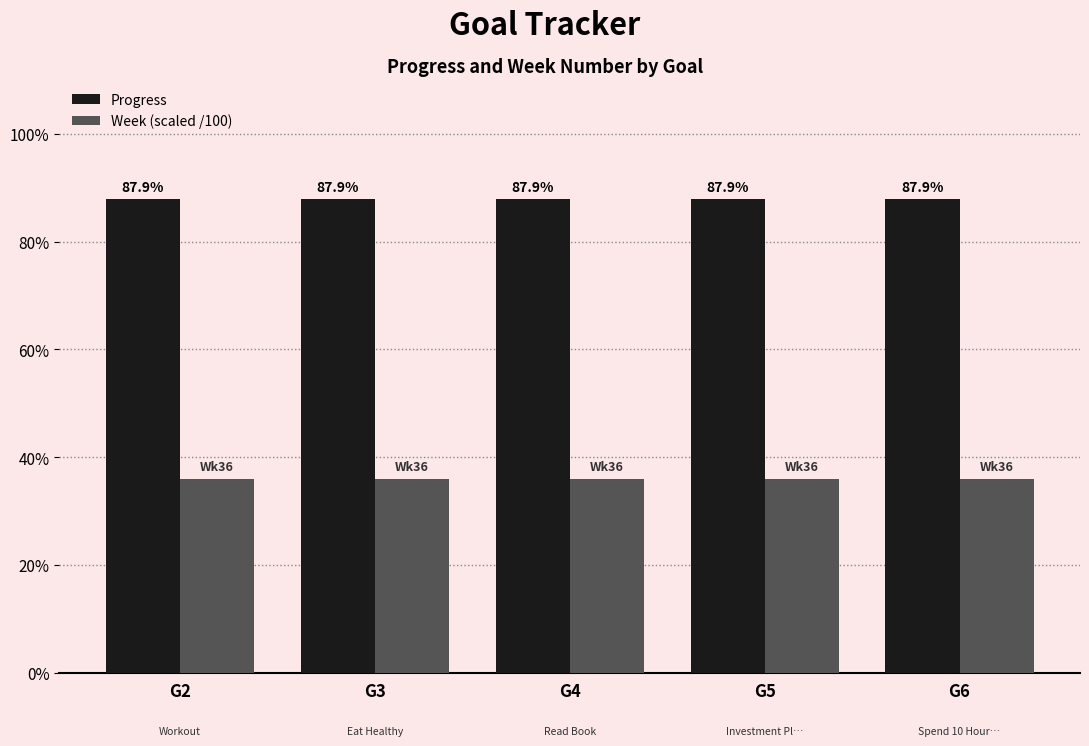

What is the approximate value of Progress at G5?

0.9